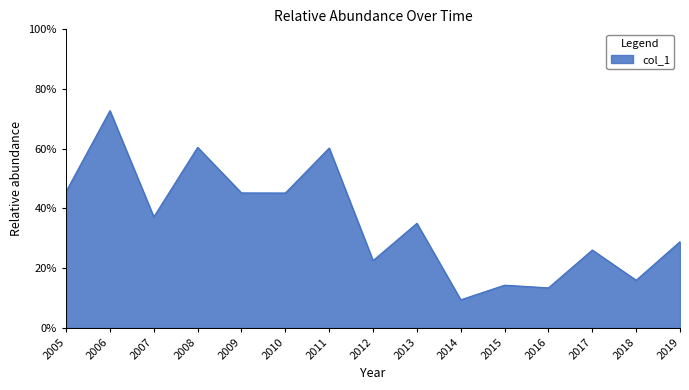

Is this an area chart (filled region under the line)?

Yes